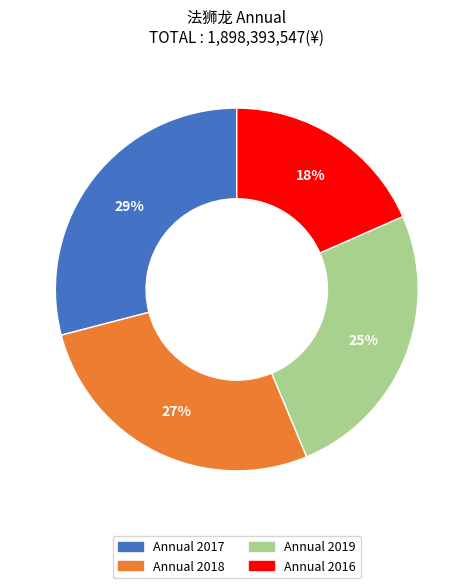

Does any single category account for the majority?

No